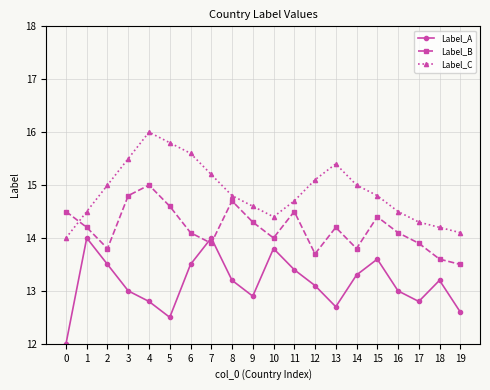

At which category does Label_A reach its first local valley?

5